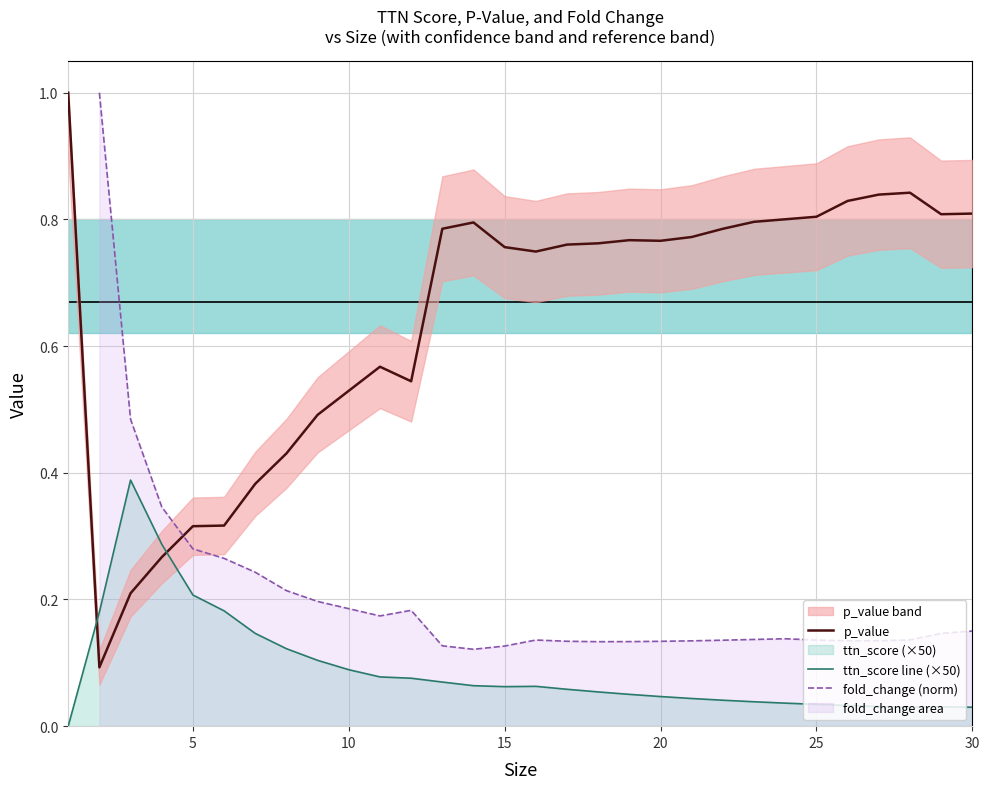

Does the chart have visible grid lines?

Yes